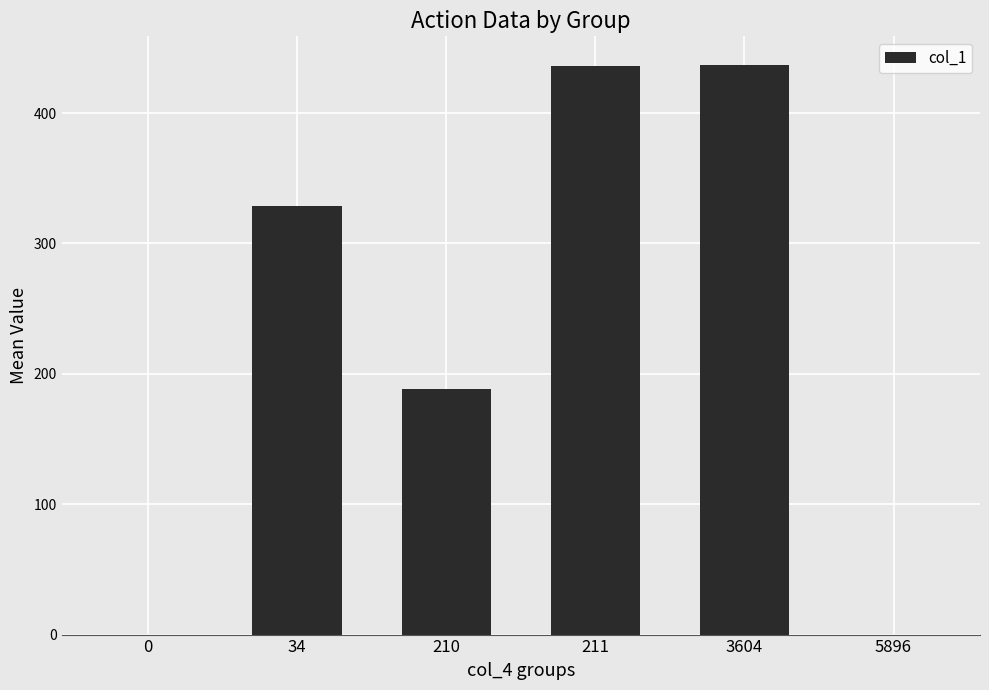

Which has a higher value, 5896 or 3604?

3604